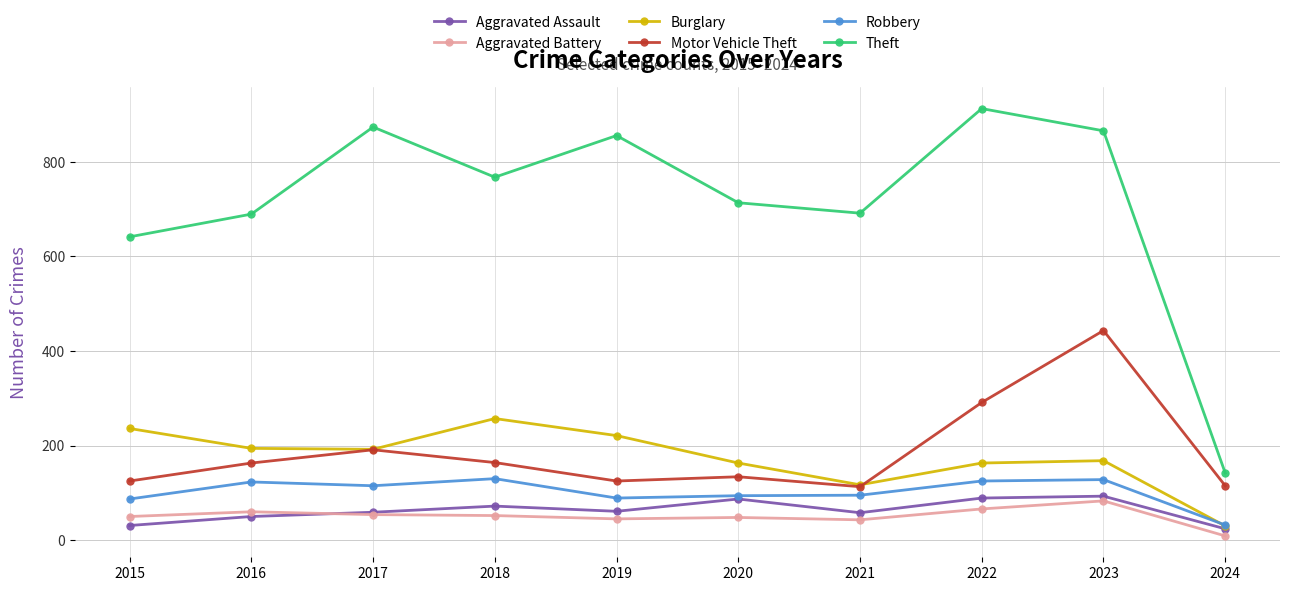

What is the approximate value of Theft at 2017?

873